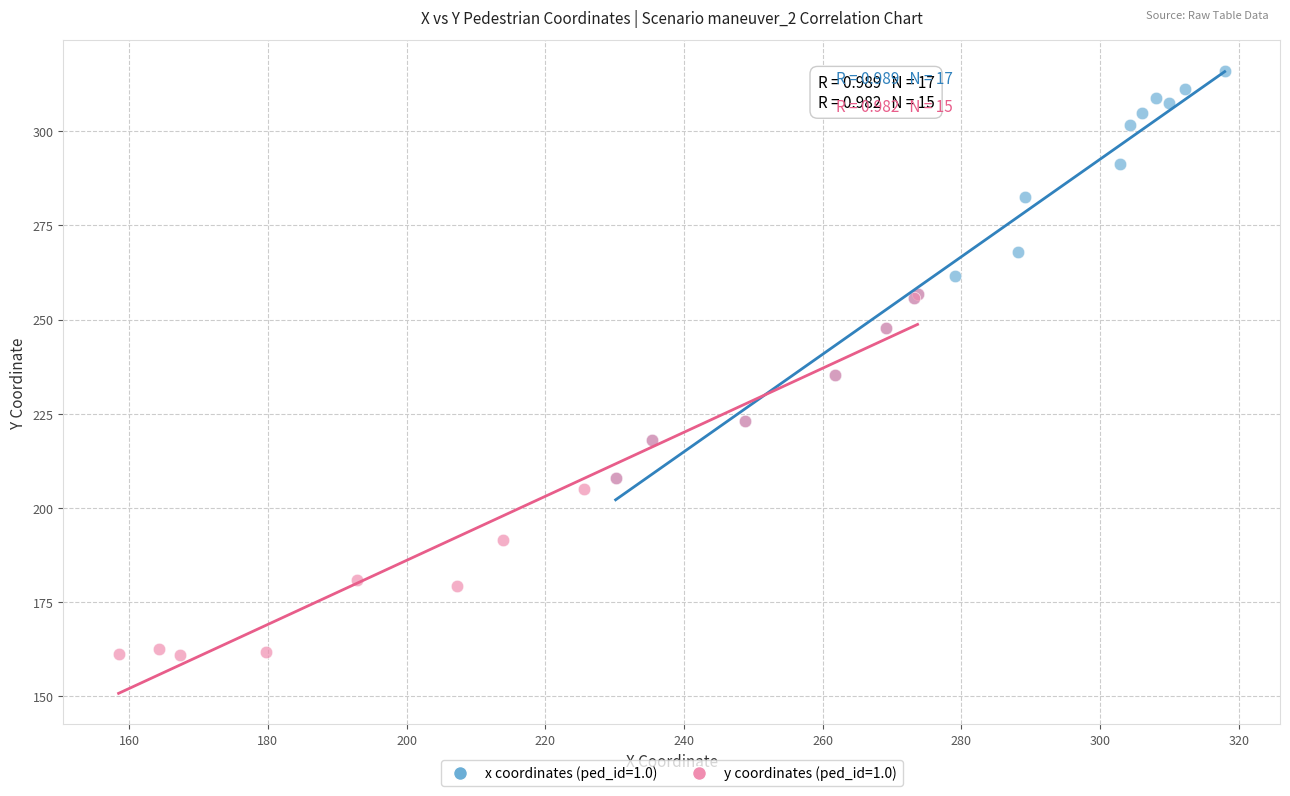

Which series reaches the minimum Y coordinate?

y coordinates (ped_id=1.0)